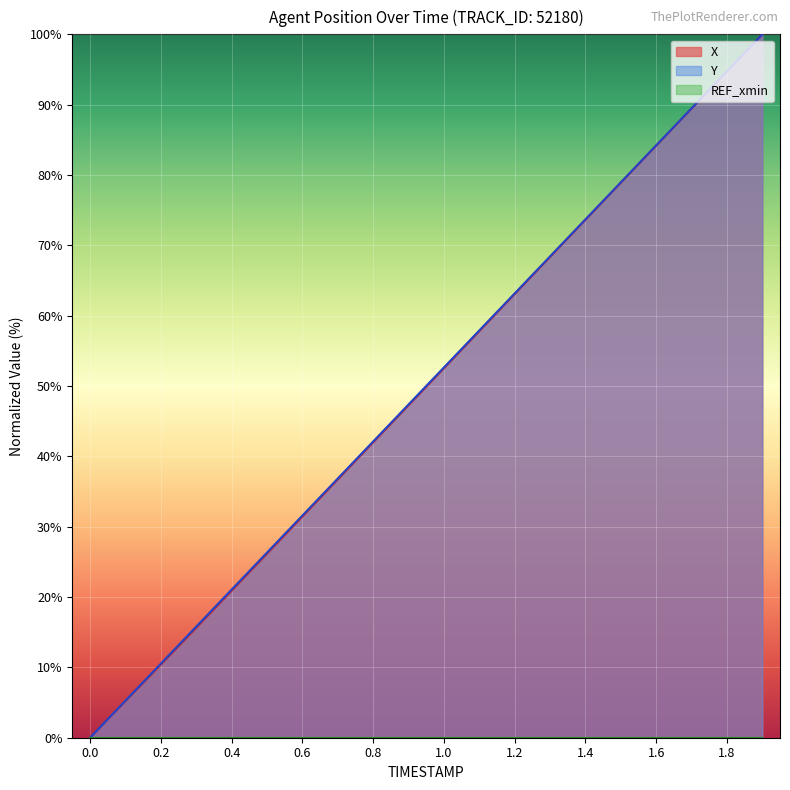

True or false: Y and X cross at least once.

False